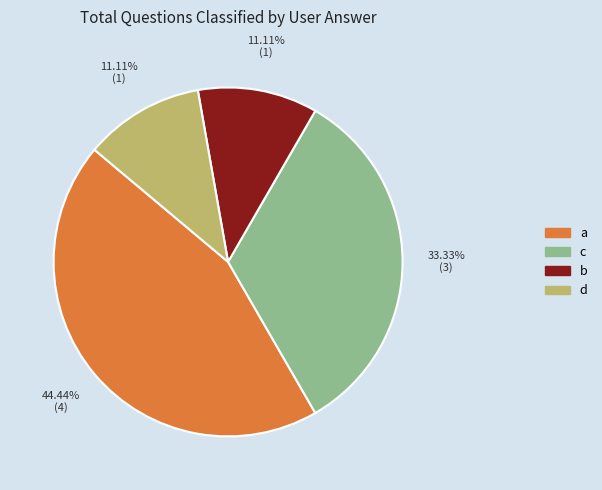

To the nearest percent, what portion does c represent?

33%